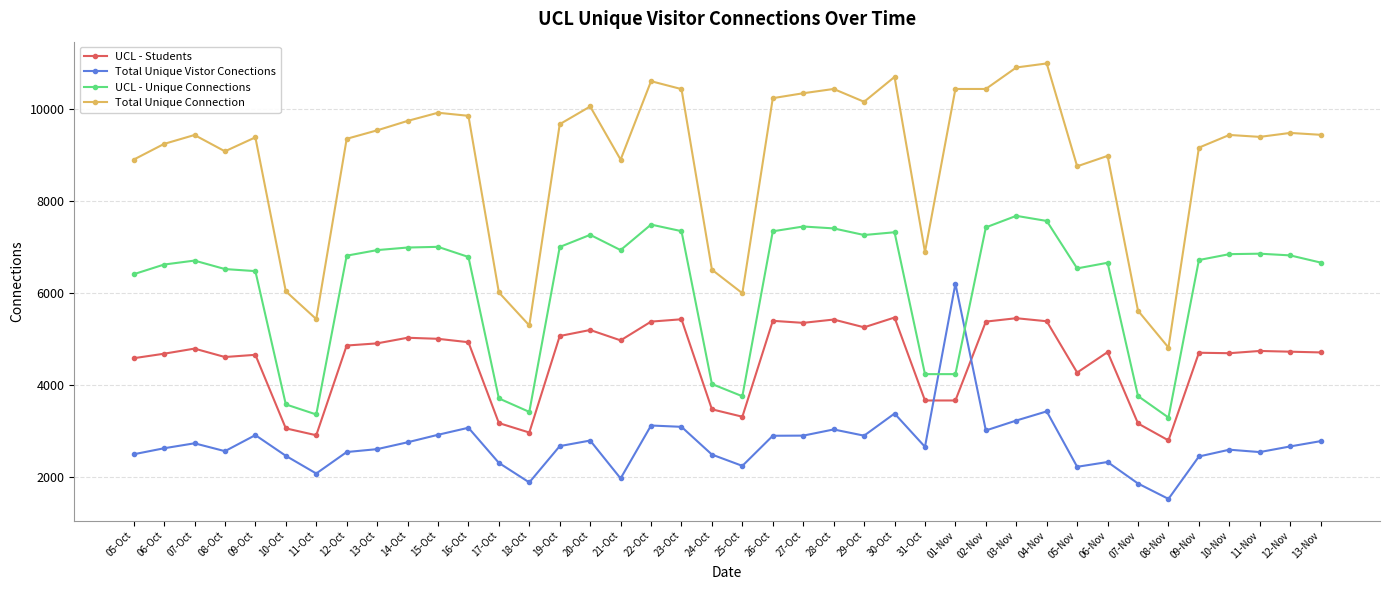

What is the sum of the Total Unique Connection values at 11-Oct and 13-Nov?

14871